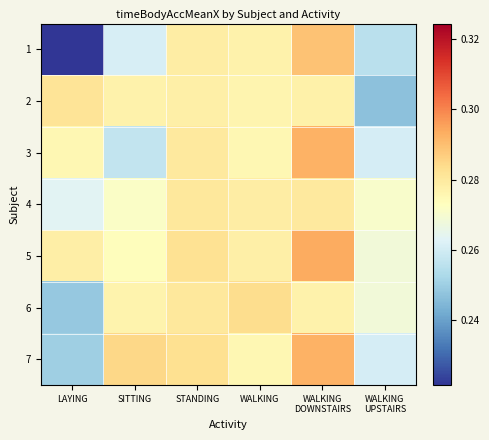

Which series has the largest range (max minus min)?

1